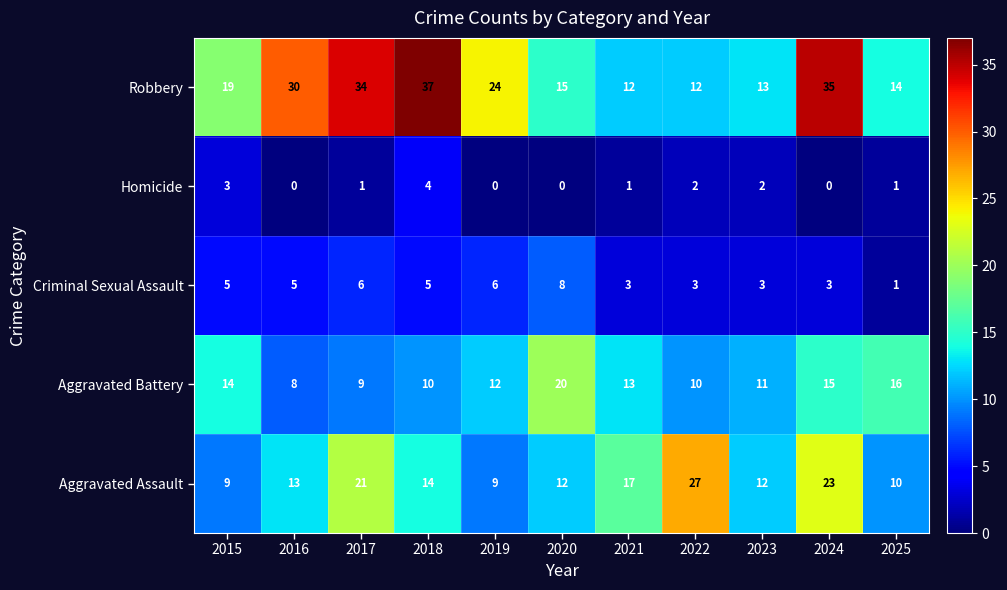

Is it true that Aggravated Battery equals 9 at 2017?

True